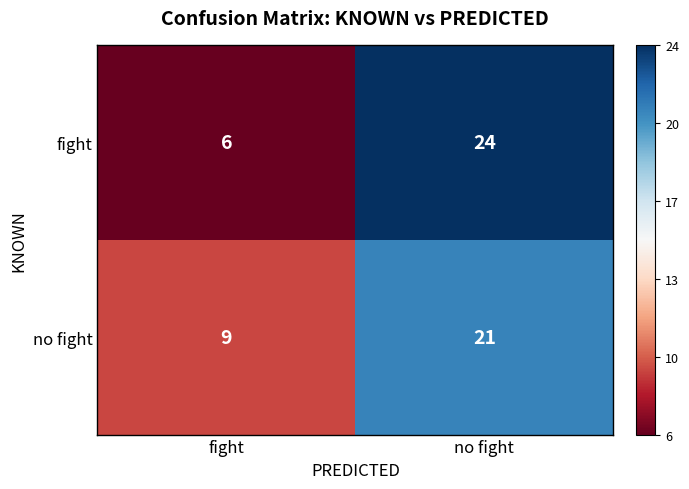

What is the minimum value shown in the chart?

6